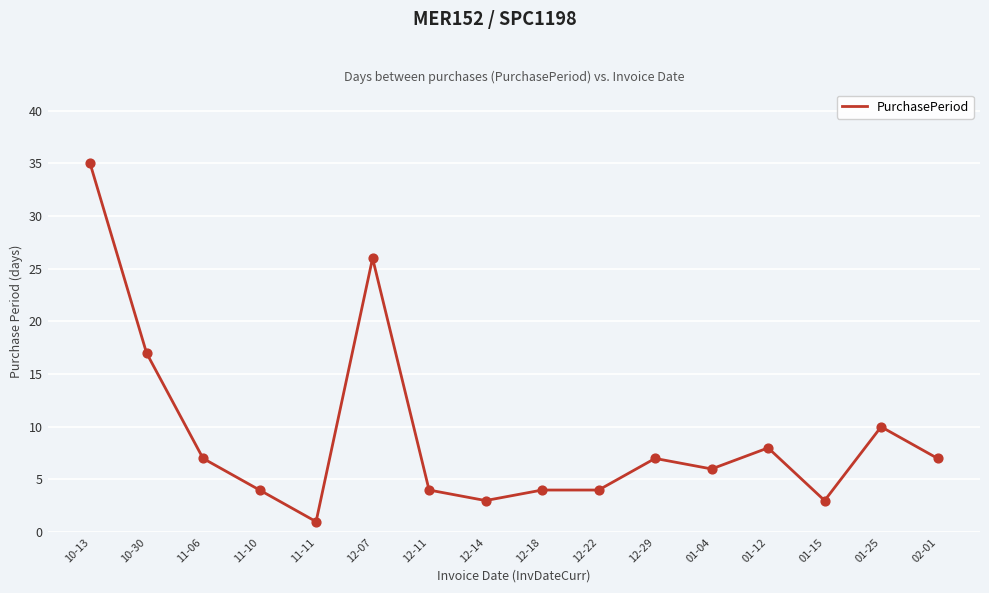

What is the change in value from 12-22 to 01-15?

-1